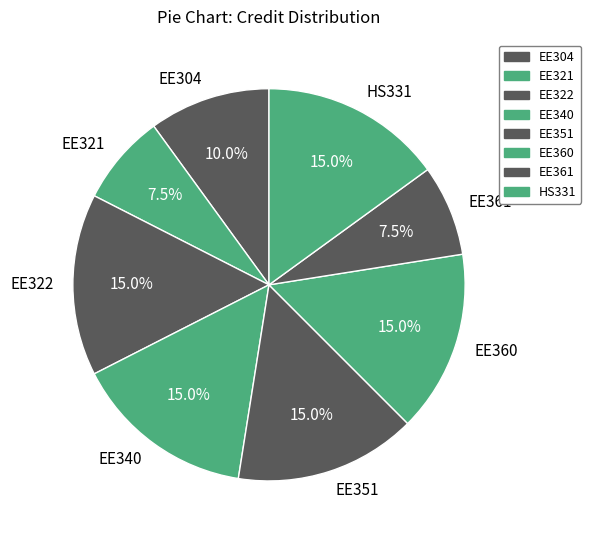

Which has a higher value, EE360 or EE304?

EE360